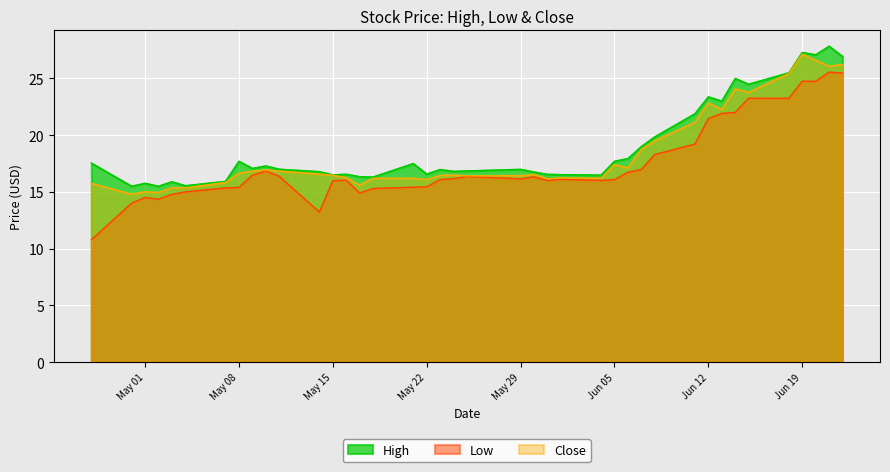

True or false: Low and High cross at least once.

False